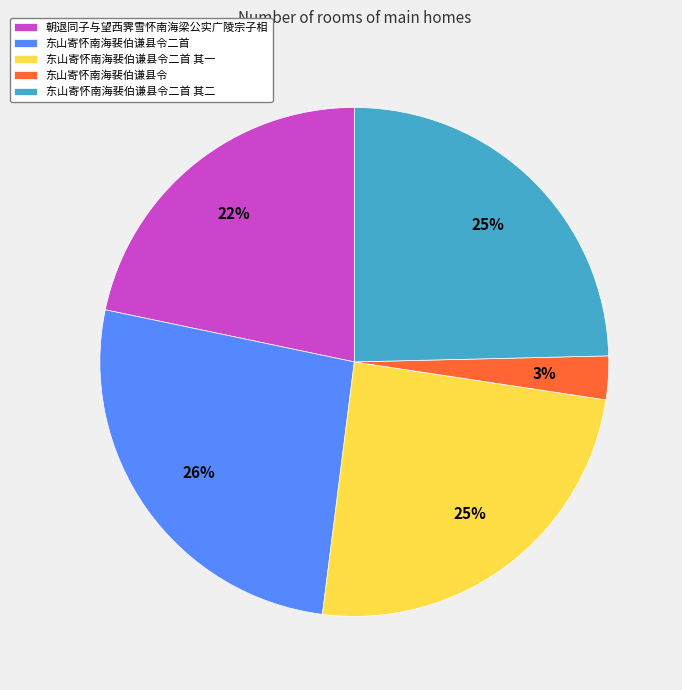

Is there any slice that represents more than half of the pie?

No